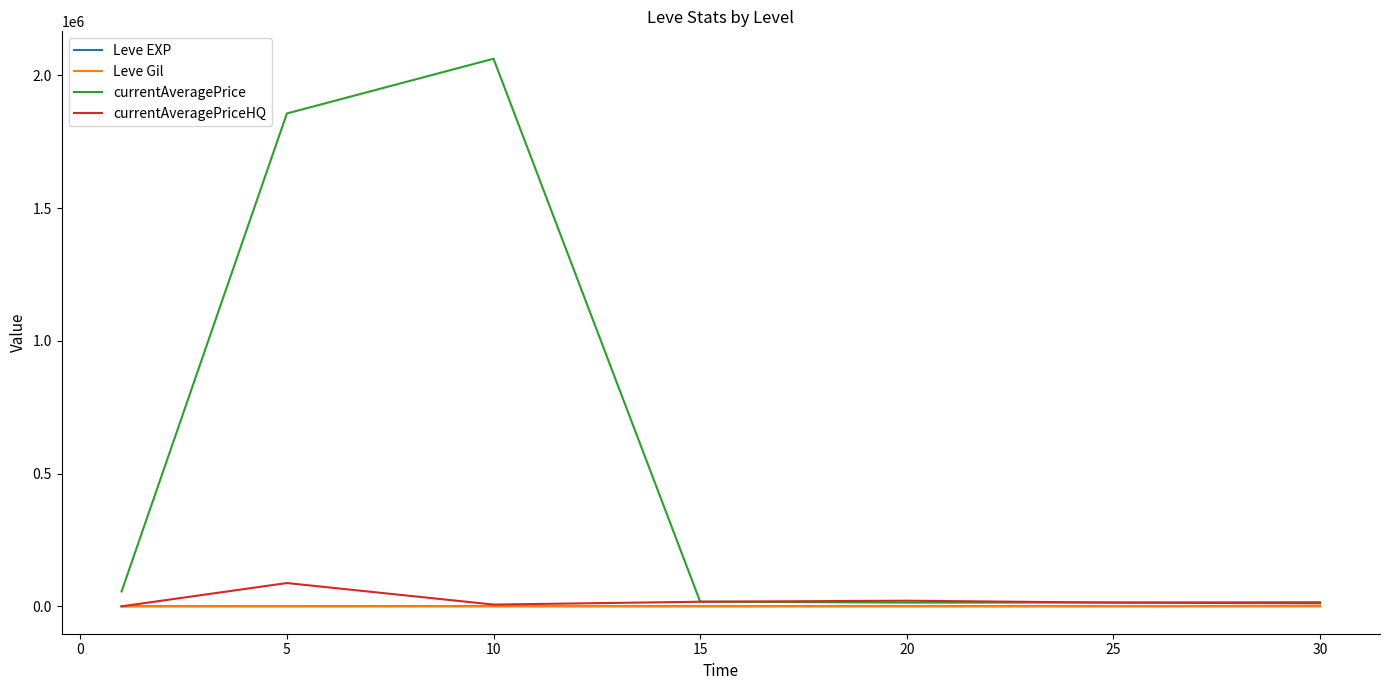

Which series has the largest total across all categories?

currentAveragePrice